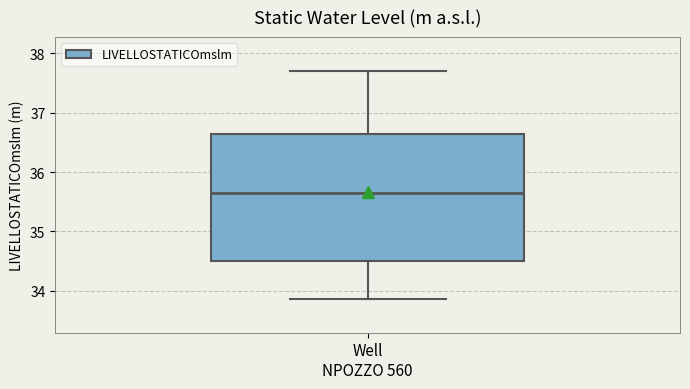

Read this box plot against the y-axis: the position of the median line, the range covered by the box, and the ends of both whiskers. The values are not printed on the chart, so give them approximately, as read against the axis.

median 35.6, box 34.5 to 36.7, whiskers 33.9 to 37.7